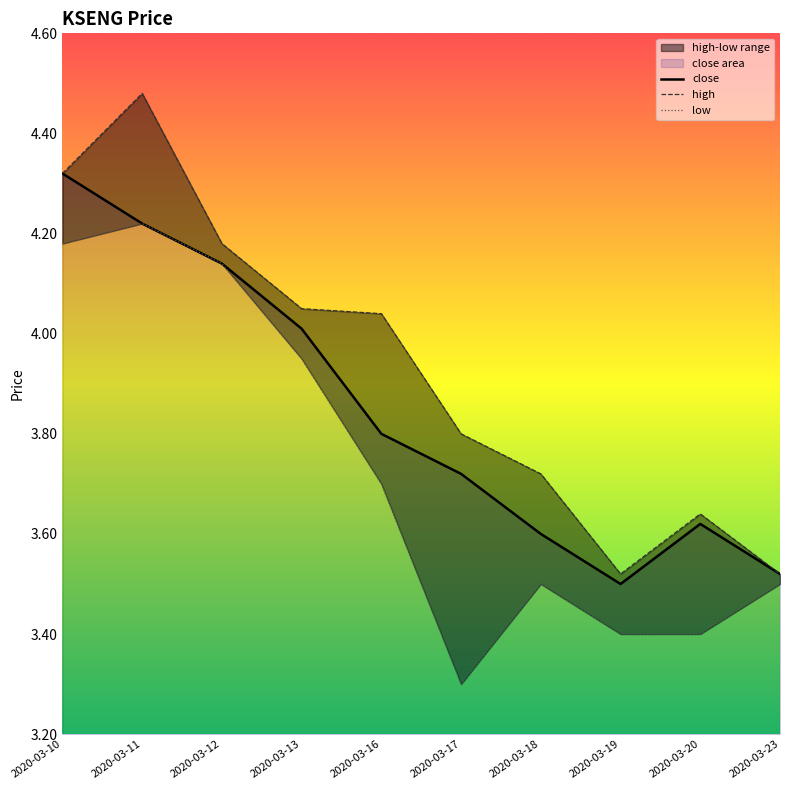

Does the chart display data point markers on the line(s)?

No